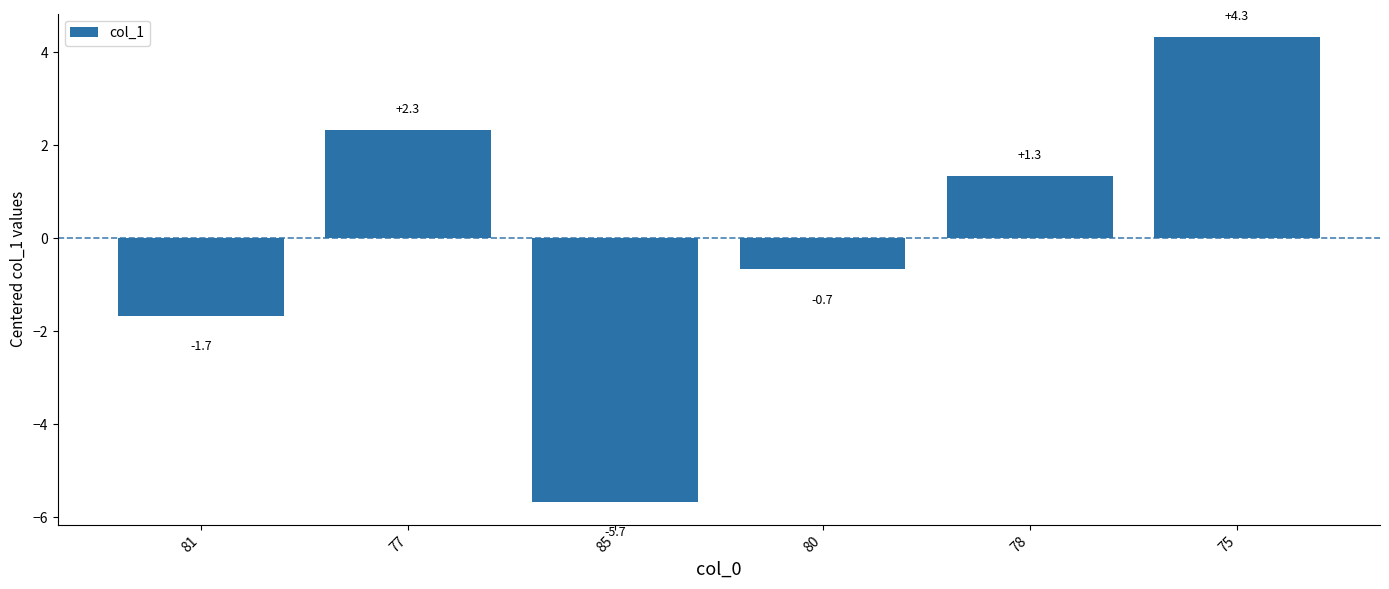

What is the smallest value displayed?

-5.7